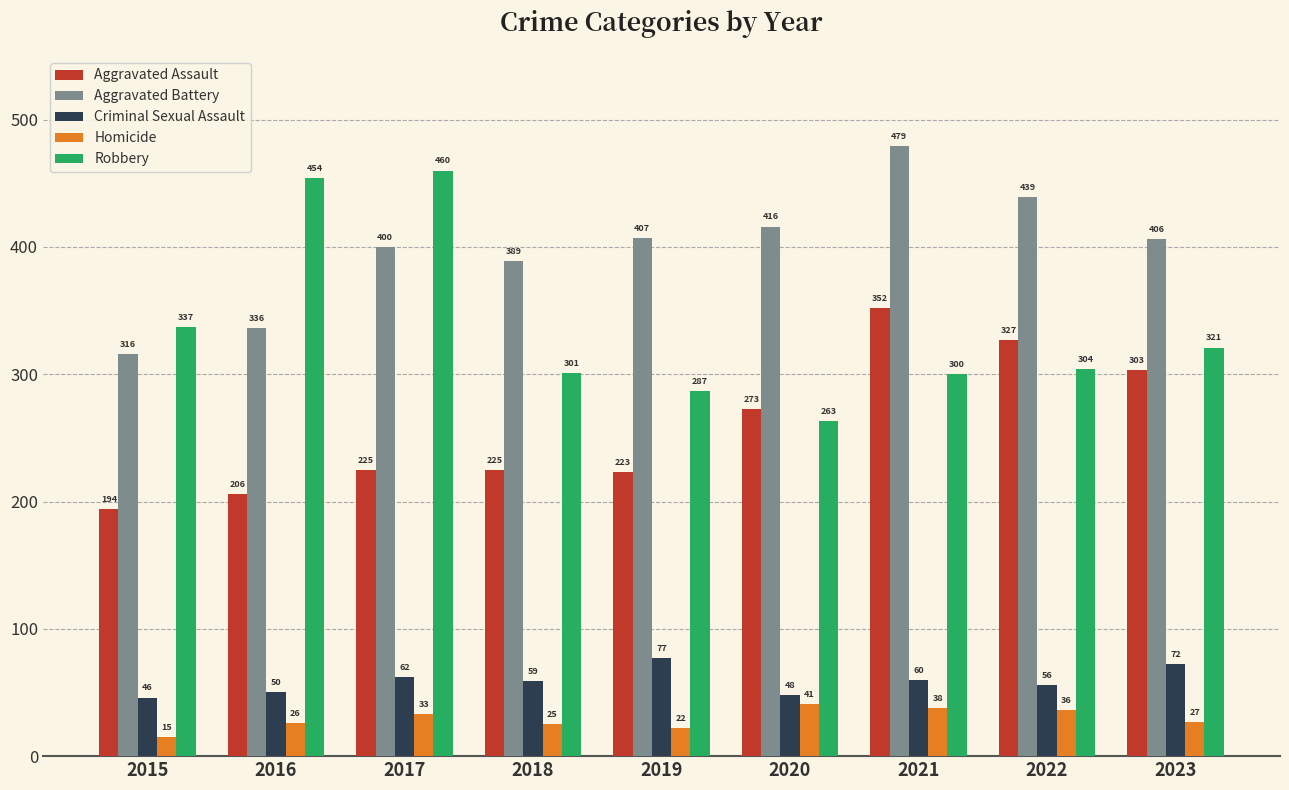

Reading right to left, transcribe all the data shown in this chart.

Aggravated Assault: 2023=303	2022=327	2021=352	2020=273	2019=223	2018=225	2017=225	2016=206	2015=194
Aggravated Battery: 2023=406	2022=439	2021=479	2020=416	2019=407	2018=389	2017=400	2016=336	2015=316
Criminal Sexual Assault: 2023=72	2022=56	2021=60	2020=48	2019=77	2018=59	2017=62	2016=50	2015=46
Homicide: 2023=27	2022=36	2021=38	2020=41	2019=22	2018=25	2017=33	2016=26	2015=15
Robbery: 2023=321	2022=304	2021=300	2020=263	2019=287	2018=301	2017=460	2016=454	2015=337